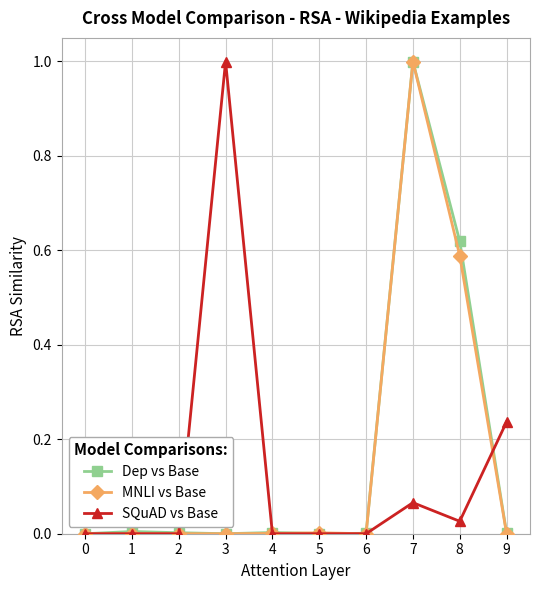

What is the maximum value shown in the chart?

1.0